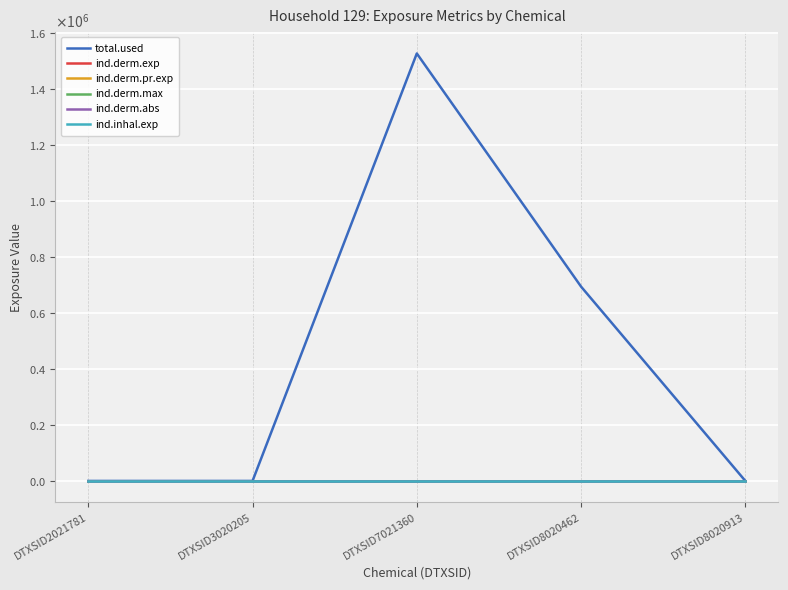

What is the spread (max minus min) of values at DTXSID7021360?

1525849.8